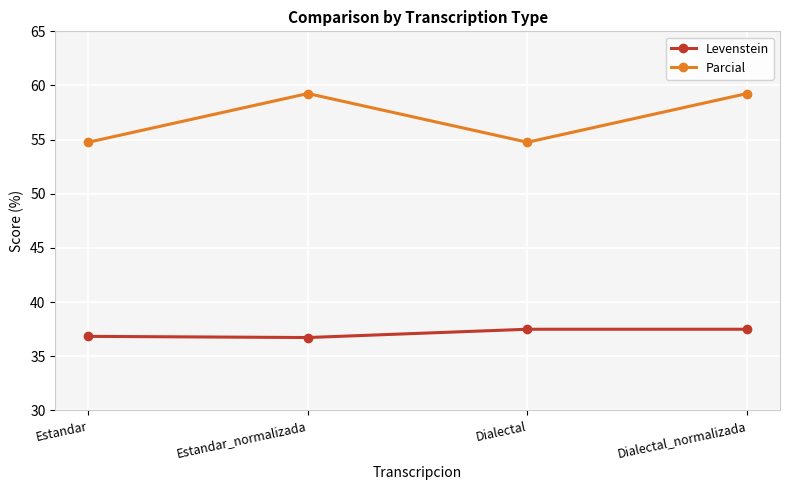

The Parcial series shows 25.5 at Dialectal. True or false?

False